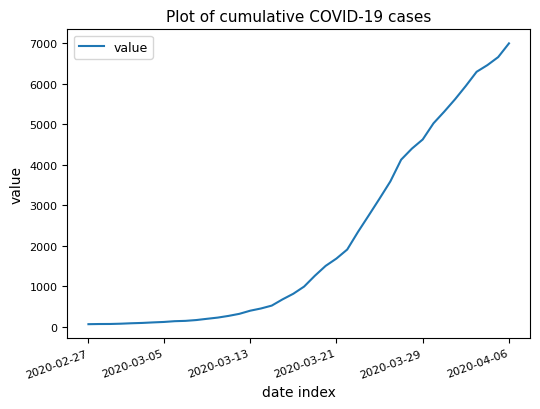

What is the difference between the maximum and minimum values?

6939